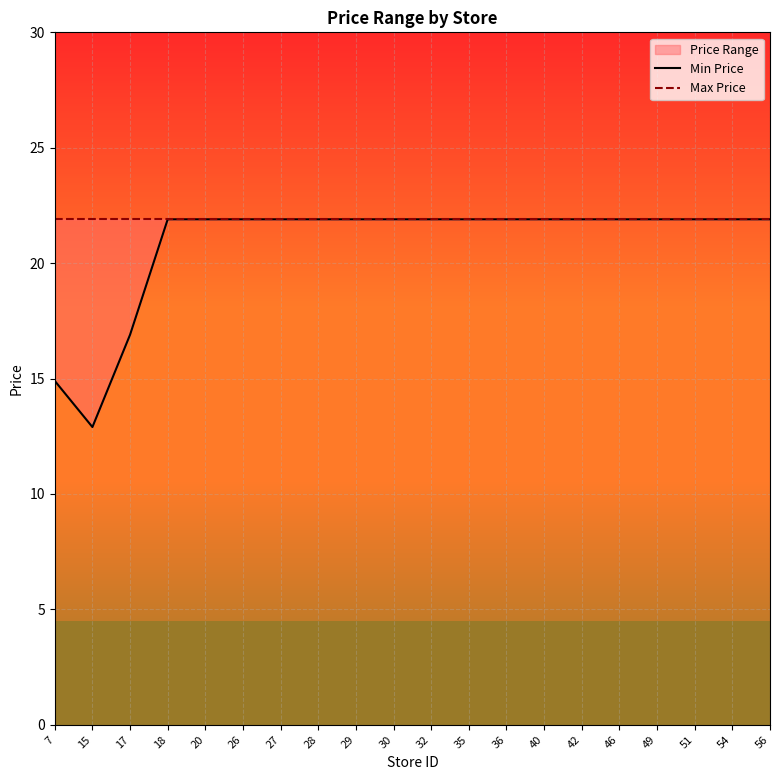

What is the sum of the Max Price values at 54 and 30?

43.8